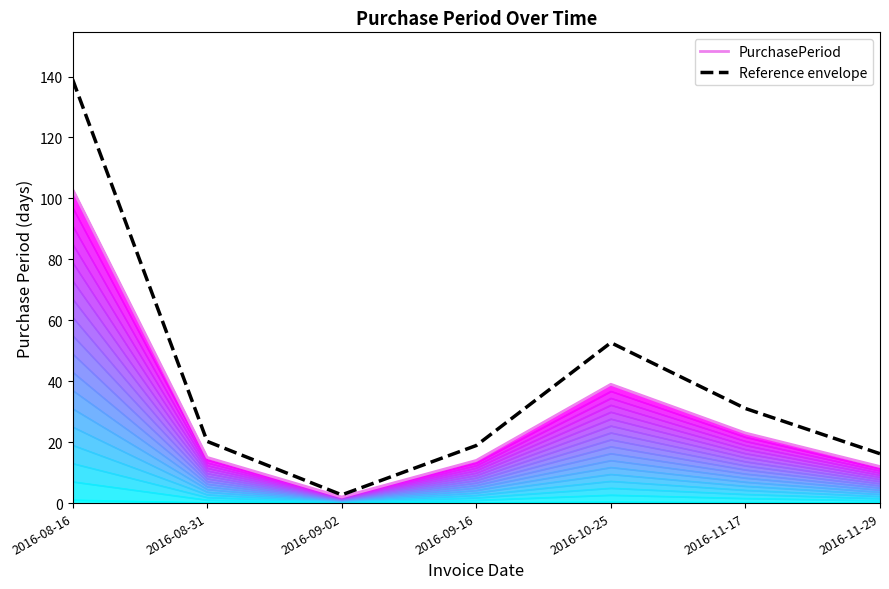

True or false: Reference envelope and PurchasePeriod cross at least once.

False